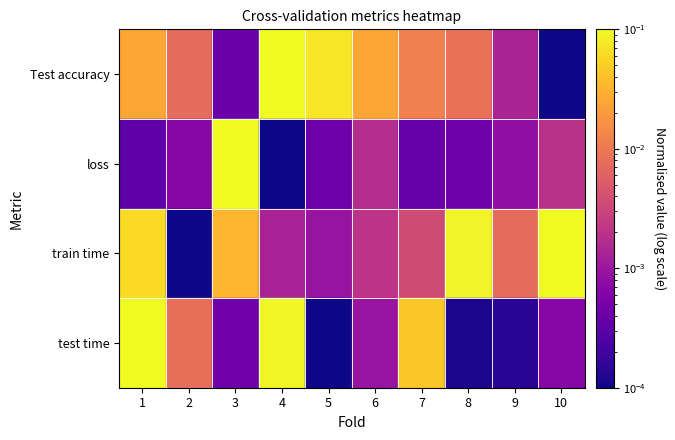

List the series in order of their peak value, lowest first.

Test accuracy, loss, train time, test time